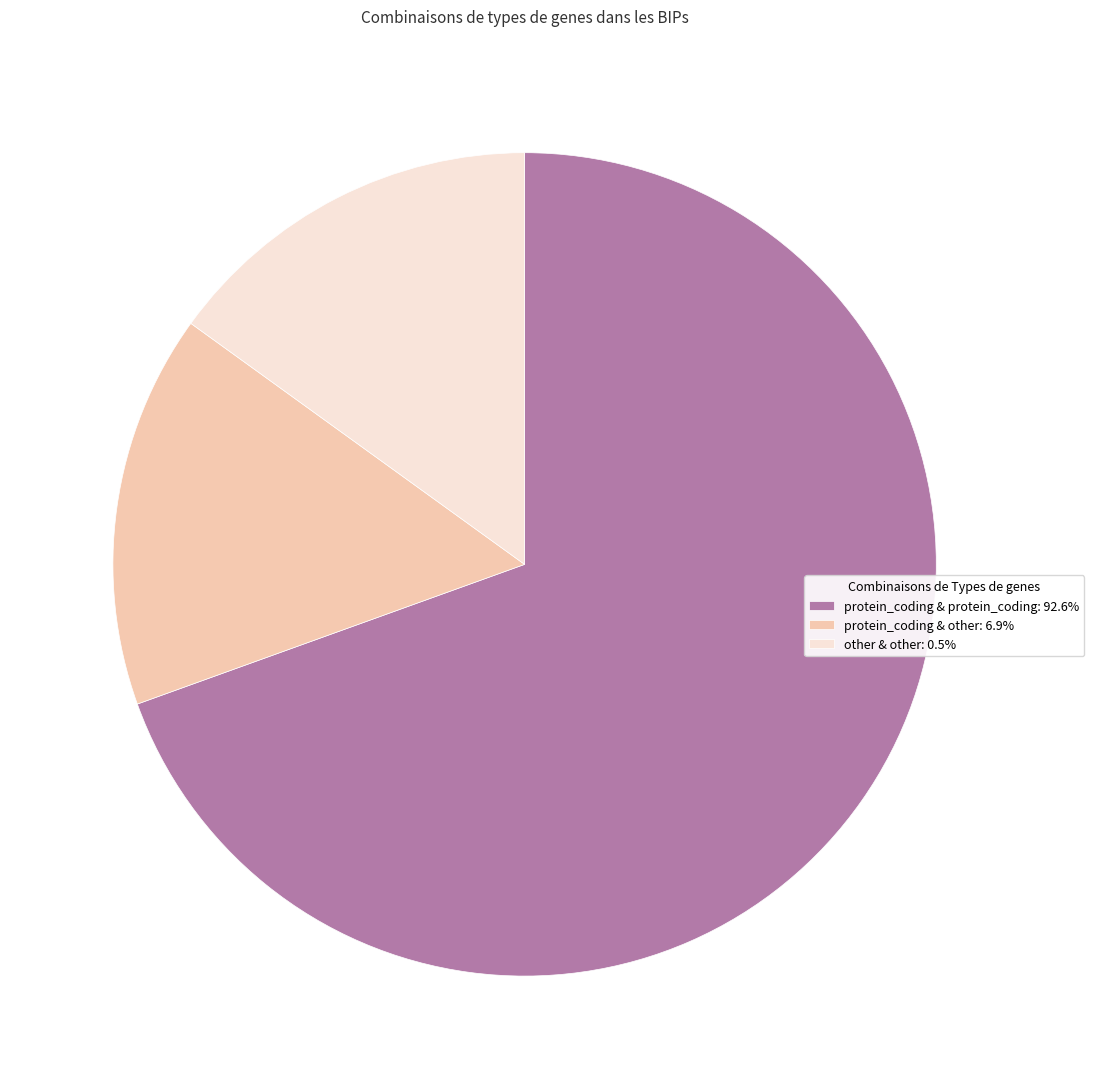

Do protein_coding & protein_coding: 92.6% and protein_coding & other: 6.9% together represent more than half of the pie?

Yes